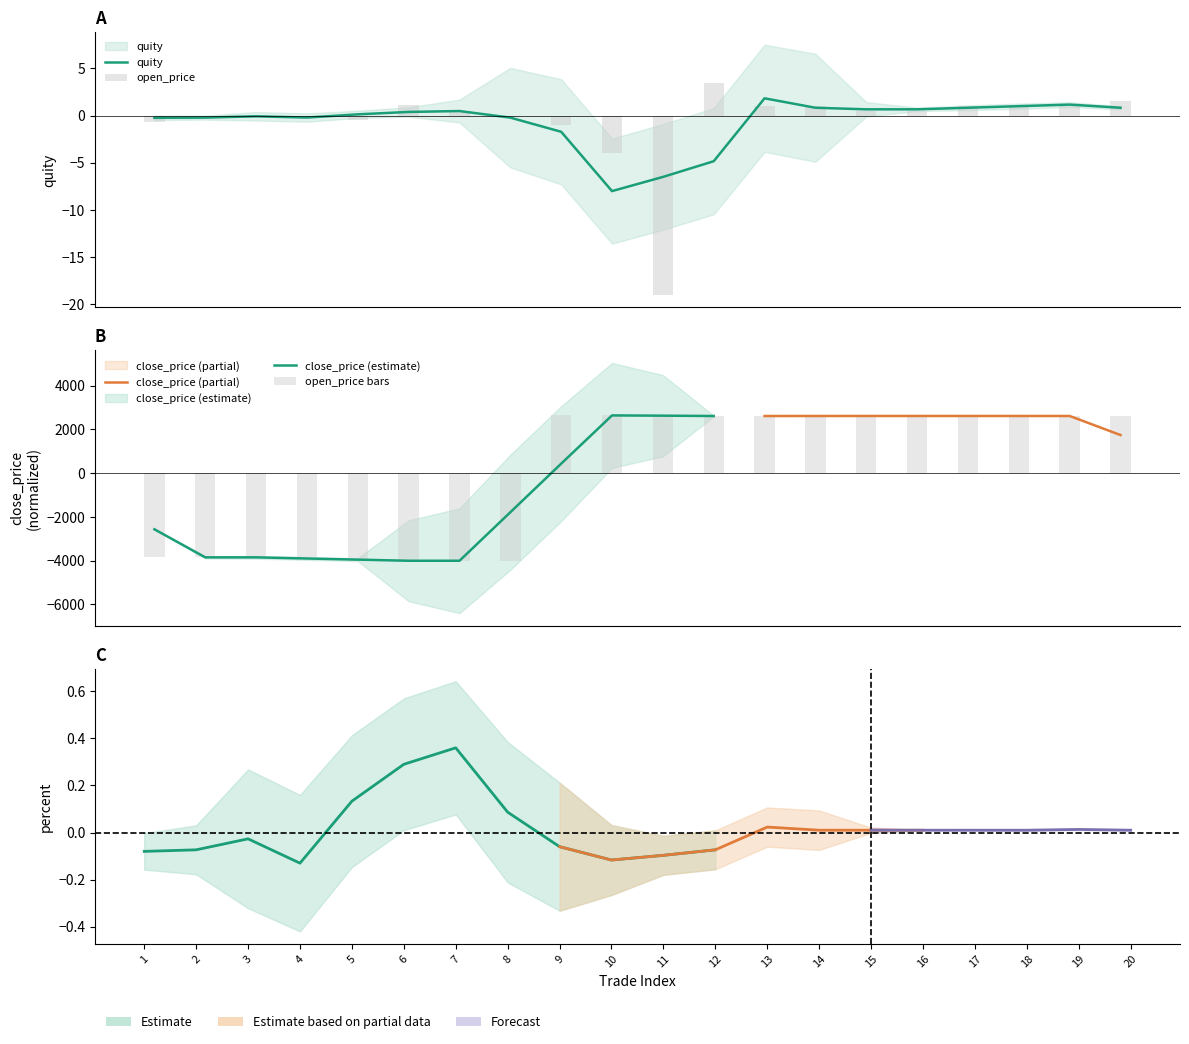

At which category is the sum across all series the highest?

10